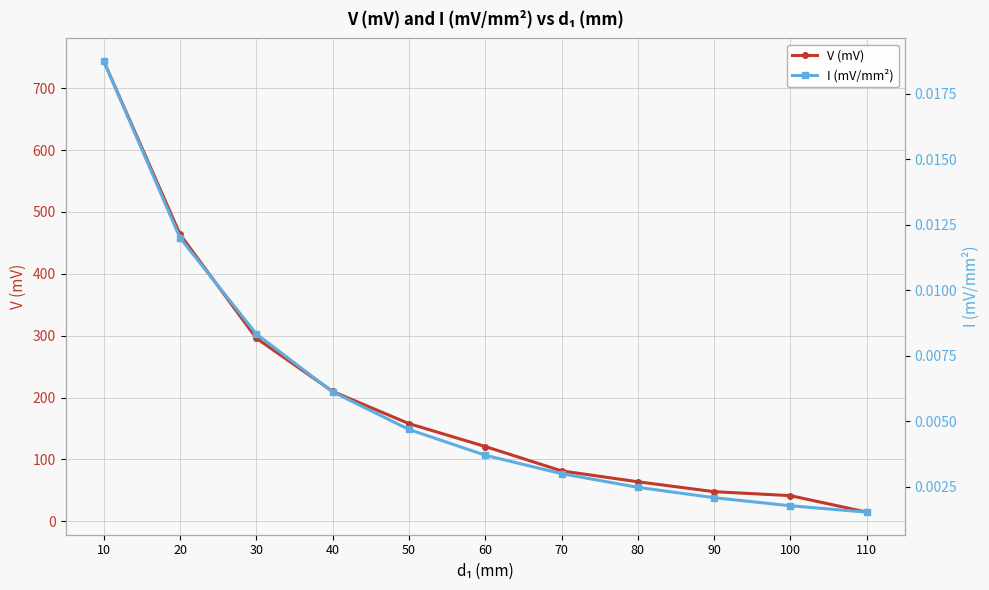

Which series has the largest total across all categories?

V (mV)